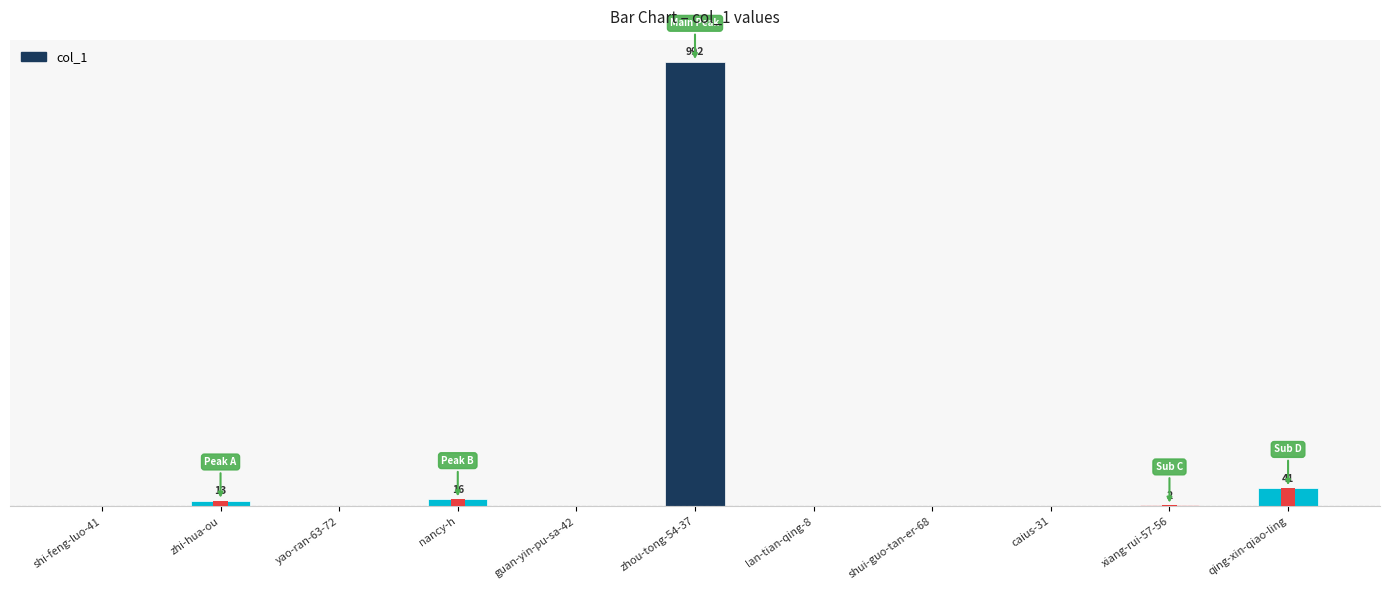

Count the number of data series in this chart.

1